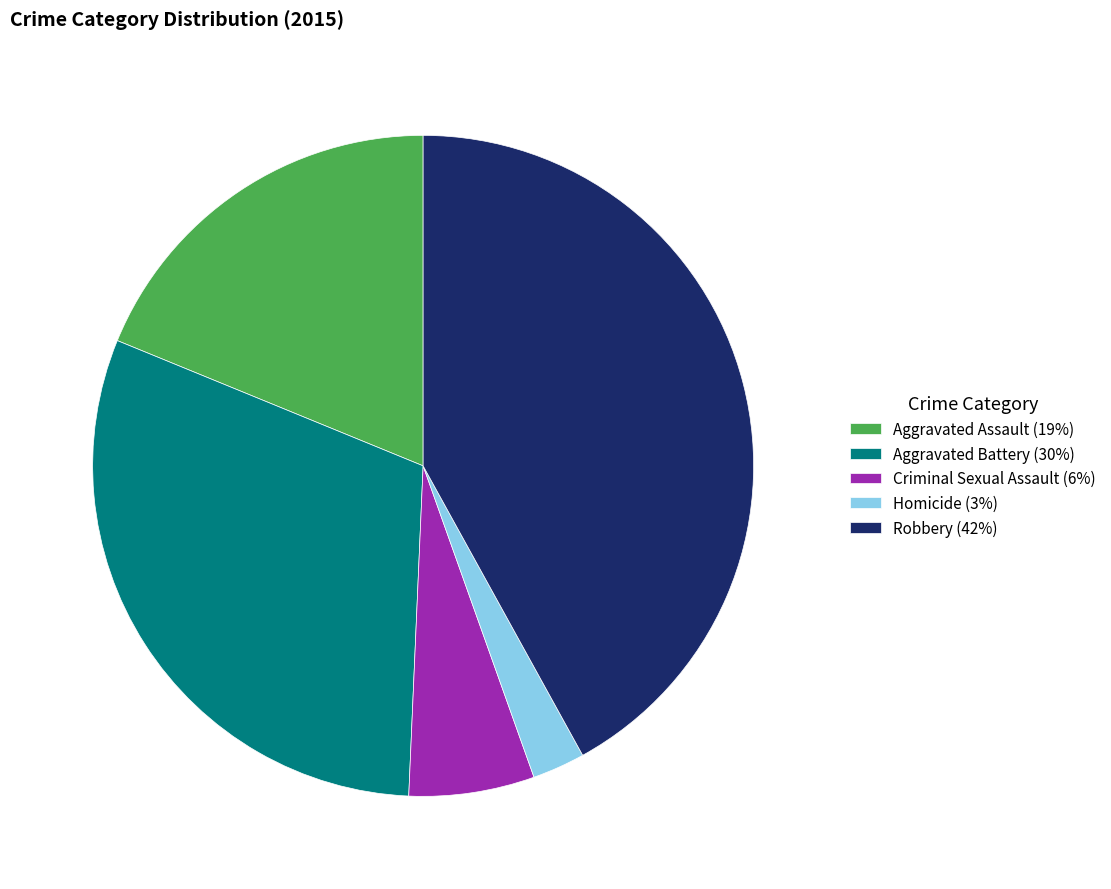

How many segments does this pie chart have?

5